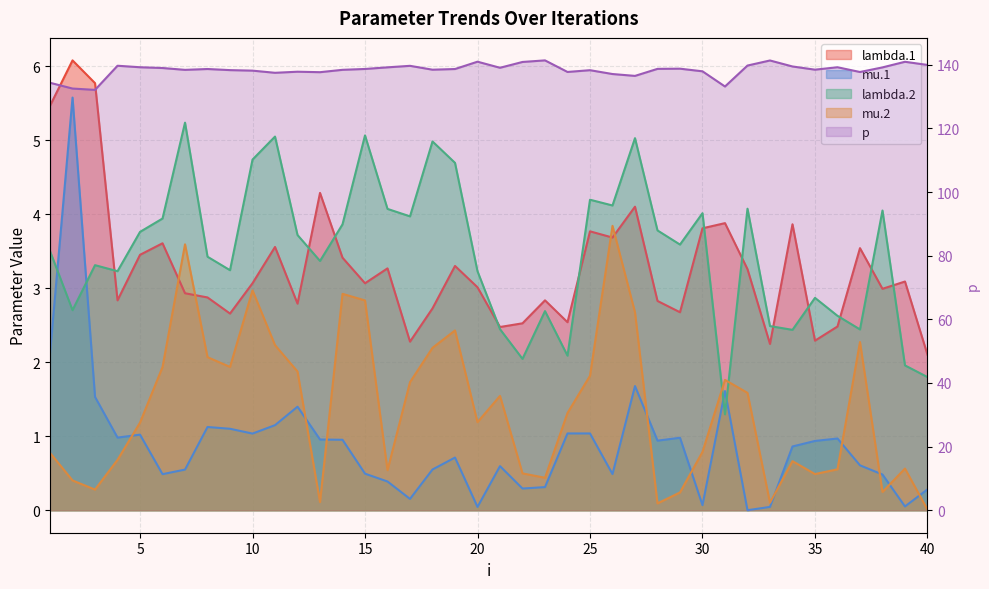

The mu.2 series shows 1.8 at 25. True or false?

True